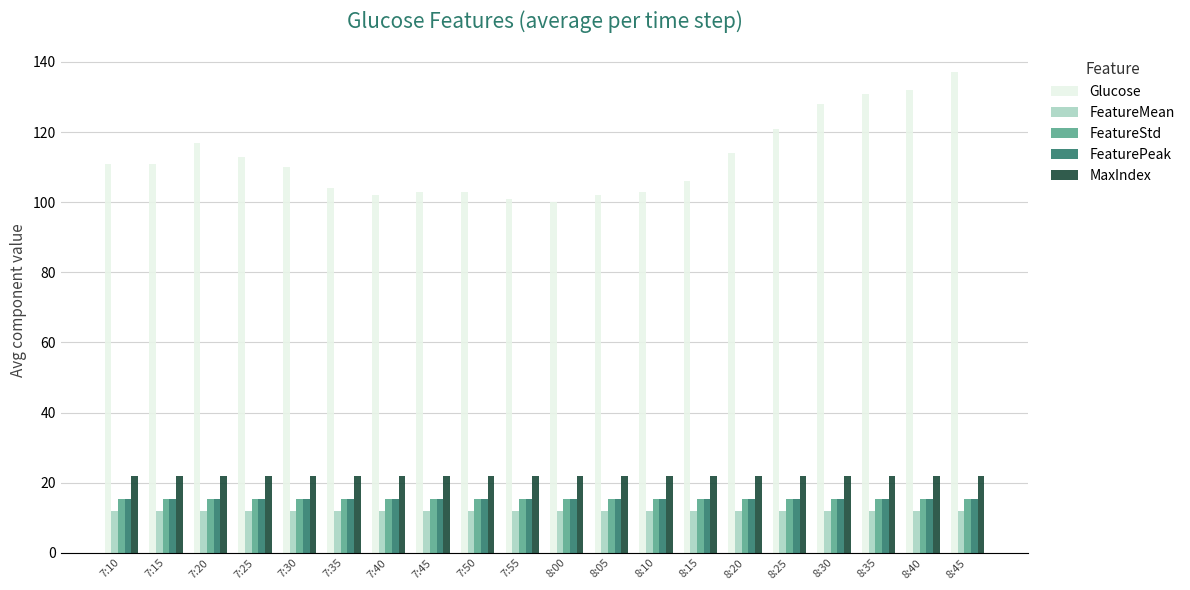

What is the maximum value for FeatureStd?

15.4